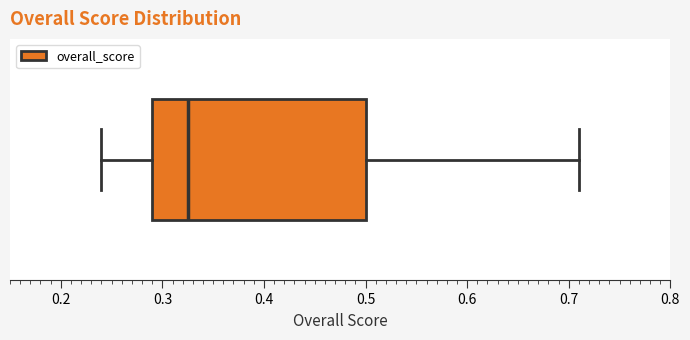

Where does the right whisker of the box end on the x-axis? The values are not printed on the chart, so give them approximately, as read against the axis.

0.71